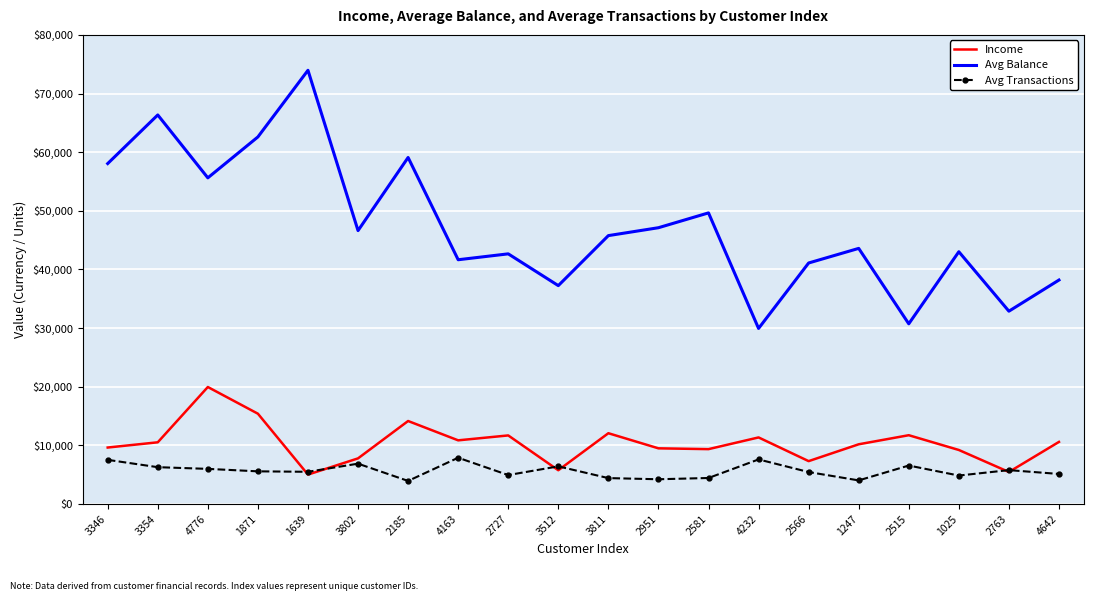

At which category does Income reach its first local peak?

4776